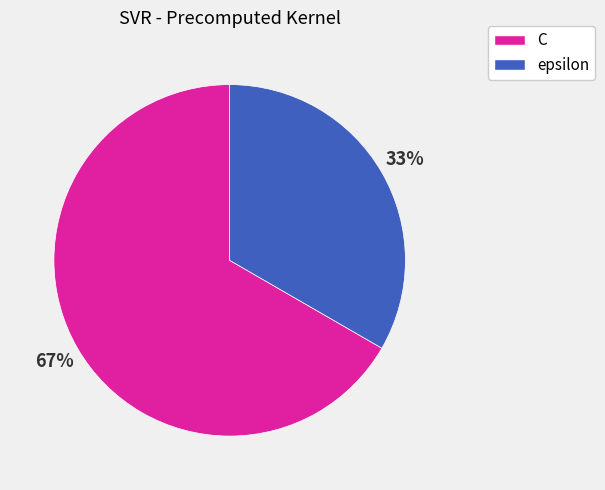

Rank the categories by value from lowest to highest.

epsilon, C